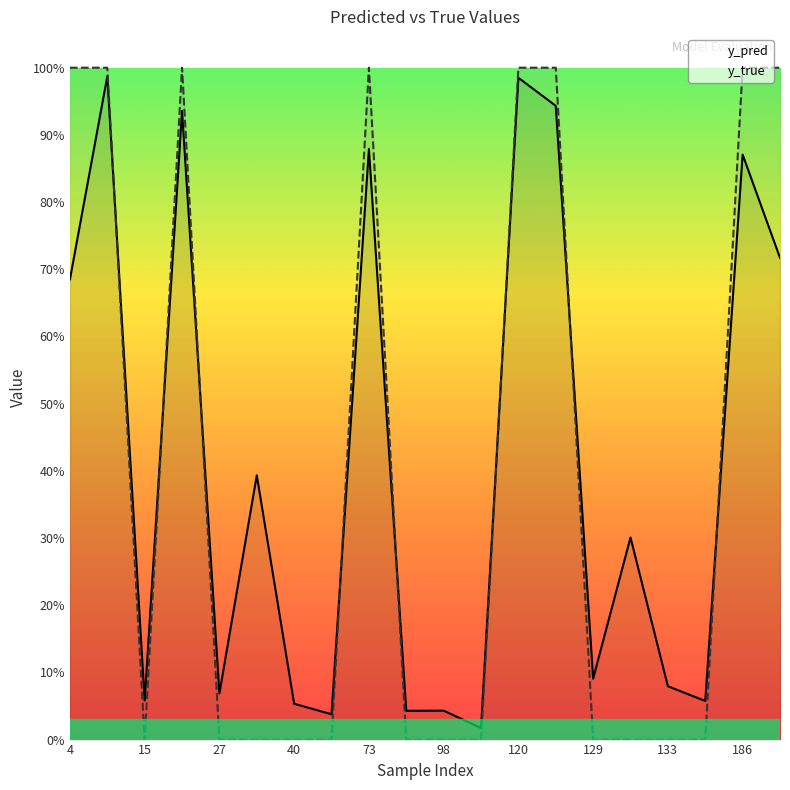

The value of y_true at 4 is 0.3. True or false?

False